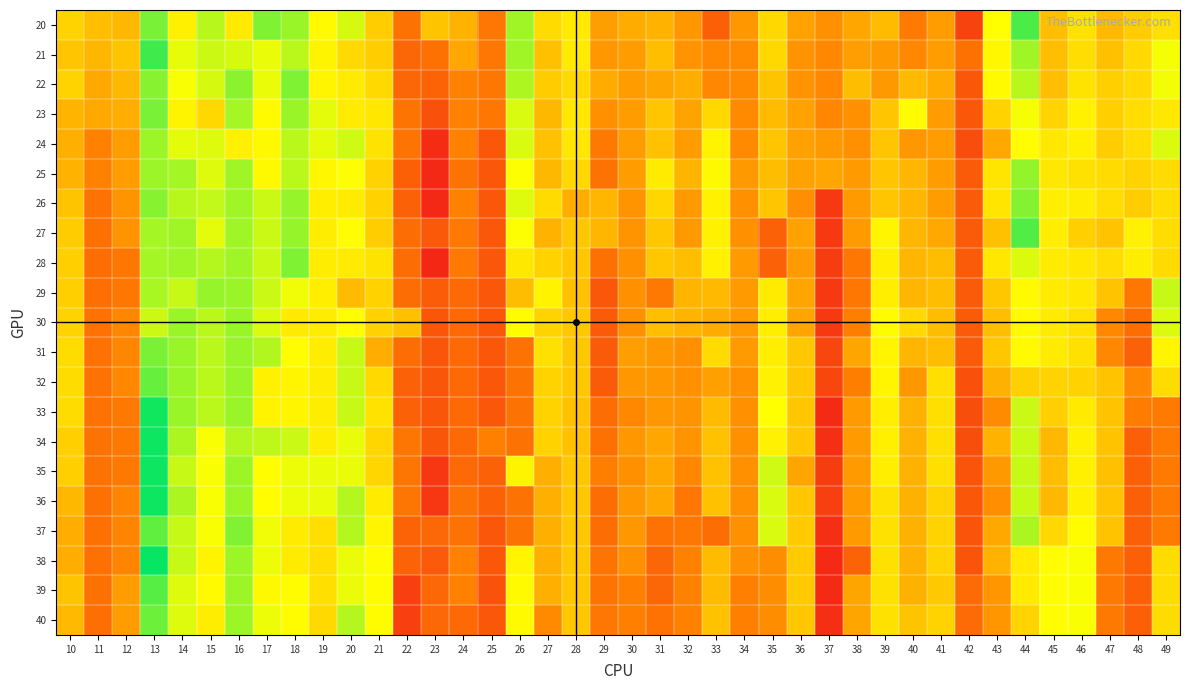

Reading right to left, transcribe all the data shown in this chart.

20: 49=0.2	48=0.2	47=0.2	46=0.2	45=0.2	44=0.2	43=0.2	42=0.1	41=0.2	40=0.1	39=0.2	38=0.2	37=0.1	36=0.2	35=0.2	34=0.1	33=0.1	32=0.1	31=0.2	30=0.2	29=0.2	28=0.2	27=0.2	26=0.2	25=0.1	24=0.2	23=0.2	22=0.1	21=0.2	20=0.2	19=0.2	18=0.2	17=0.2	16=0.2	15=0.2	14=0.2	13=0.2	12=0.2	11=0.2	10=0.2
21: 49=0.2	48=0.2	47=0.2	46=0.2	45=0.2	44=0.2	43=0.2	42=0.1	41=0.2	40=0.1	39=0.1	38=0.2	37=0.1	36=0.1	35=0.2	34=0.1	33=0.1	32=0.1	31=0.2	30=0.1	29=0.1	28=0.2	27=0.2	26=0.2	25=0.1	24=0.2	23=0.1	22=0.1	21=0.2	20=0.2	19=0.2	18=0.2	17=0.2	16=0.2	15=0.2	14=0.2	13=0.2	12=0.2	11=0.2	10=0.2
22: 49=0.2	48=0.2	47=0.2	46=0.2	45=0.2	44=0.2	43=0.2	42=0.1	41=0.2	40=0.2	39=0.1	38=0.2	37=0.1	36=0.1	35=0.2	34=0.1	33=0.1	32=0.2	31=0.2	30=0.2	29=0.2	28=0.2	27=0.2	26=0.2	25=0.1	24=0.1	23=0.1	22=0.1	21=0.2	20=0.2	19=0.2	18=0.2	17=0.2	16=0.2	15=0.2	14=0.2	13=0.2	12=0.2	11=0.2	10=0.2
23: 49=0.2	48=0.2	47=0.2	46=0.2	45=0.2	44=0.2	43=0.2	42=0.1	41=0.2	40=0.2	39=0.2	38=0.1	37=0.1	36=0.2	35=0.2	34=0.1	33=0.2	32=0.2	31=0.2	30=0.2	29=0.1	28=0.2	27=0.2	26=0.2	25=0.1	24=0.1	23=0.1	22=0.1	21=0.2	20=0.2	19=0.2	18=0.2	17=0.2	16=0.2	15=0.2	14=0.2	13=0.2	12=0.2	11=0.2	10=0.2
24: 49=0.2	48=0.2	47=0.2	46=0.2	45=0.2	44=0.2	43=0.2	42=0.1	41=0.2	40=0.1	39=0.2	38=0.1	37=0.1	36=0.2	35=0.2	34=0.1	33=0.2	32=0.2	31=0.2	30=0.2	29=0.1	28=0.2	27=0.2	26=0.2	25=0.1	24=0.1	23=0.1	22=0.1	21=0.2	20=0.2	19=0.2	18=0.2	17=0.2	16=0.2	15=0.2	14=0.2	13=0.2	12=0.1	11=0.1	10=0.2
25: 49=0.2	48=0.2	47=0.2	46=0.2	45=0.2	44=0.2	43=0.2	42=0.1	41=0.2	40=0.2	39=0.2	38=0.1	37=0.2	36=0.2	35=0.2	34=0.1	33=0.2	32=0.2	31=0.2	30=0.2	29=0.1	28=0.2	27=0.2	26=0.2	25=0.1	24=0.1	23=0.1	22=0.1	21=0.2	20=0.2	19=0.2	18=0.2	17=0.2	16=0.2	15=0.2	14=0.2	13=0.2	12=0.1	11=0.1	10=0.2
26: 49=0.2	48=0.2	47=0.2	46=0.2	45=0.2	44=0.2	43=0.2	42=0.1	41=0.2	40=0.2	39=0.2	38=0.1	37=0.1	36=0.1	35=0.2	34=0.1	33=0.2	32=0.1	31=0.2	30=0.1	29=0.2	28=0.2	27=0.2	26=0.2	25=0.1	24=0.1	23=0.1	22=0.1	21=0.2	20=0.2	19=0.2	18=0.2	17=0.2	16=0.2	15=0.2	14=0.2	13=0.2	12=0.1	11=0.1	10=0.2
27: 49=0.2	48=0.2	47=0.2	46=0.2	45=0.2	44=0.2	43=0.2	42=0.1	41=0.2	40=0.2	39=0.2	38=0.1	37=0.1	36=0.2	35=0.1	34=0.1	33=0.2	32=0.1	31=0.2	30=0.1	29=0.2	28=0.2	27=0.2	26=0.2	25=0.1	24=0.1	23=0.1	22=0.1	21=0.2	20=0.2	19=0.2	18=0.2	17=0.2	16=0.2	15=0.2	14=0.2	13=0.2	12=0.1	11=0.1	10=0.2
28: 49=0.2	48=0.2	47=0.2	46=0.2	45=0.2	44=0.2	43=0.2	42=0.1	41=0.2	40=0.2	39=0.2	38=0.1	37=0.1	36=0.1	35=0.1	34=0.1	33=0.2	32=0.2	31=0.2	30=0.1	29=0.1	28=0.2	27=0.2	26=0.2	25=0.1	24=0.1	23=0.1	22=0.1	21=0.2	20=0.2	19=0.2	18=0.2	17=0.2	16=0.2	15=0.2	14=0.2	13=0.2	12=0.1	11=0.1	10=0.2
29: 49=0.2	48=0.1	47=0.2	46=0.2	45=0.2	44=0.2	43=0.2	42=0.1	41=0.2	40=0.2	39=0.2	38=0.1	37=0.1	36=0.2	35=0.2	34=0.1	33=0.2	32=0.2	31=0.1	30=0.1	29=0.1	28=0.2	27=0.2	26=0.2	25=0.1	24=0.1	23=0.1	22=0.1	21=0.2	20=0.2	19=0.2	18=0.2	17=0.2	16=0.2	15=0.2	14=0.2	13=0.2	12=0.1	11=0.1	10=0.2
30: 49=0.2	48=0.1	47=0.1	46=0.2	45=0.2	44=0.2	43=0.2	42=0.1	41=0.2	40=0.2	39=0.2	38=0.1	37=0.1	36=0.2	35=0.2	34=0.1	33=0.2	32=0.2	31=0.2	30=0.1	29=0.1	28=0.2	27=0.2	26=0.2	25=0.1	24=0.1	23=0.1	22=0.2	21=0.2	20=0.2	19=0.2	18=0.2	17=0.2	16=0.2	15=0.2	14=0.2	13=0.2	12=0.1	11=0.1	10=0.2
31: 49=0.2	48=0.1	47=0.1	46=0.2	45=0.2	44=0.2	43=0.2	42=0.1	41=0.2	40=0.2	39=0.2	38=0.2	37=0.1	36=0.2	35=0.2	34=0.1	33=0.2	32=0.1	31=0.1	30=0.2	29=0.1	28=0.2	27=0.2	26=0.1	25=0.1	24=0.1	23=0.1	22=0.1	21=0.2	20=0.2	19=0.2	18=0.2	17=0.2	16=0.2	15=0.2	14=0.2	13=0.2	12=0.1	11=0.1	10=0.2
32: 49=0.2	48=0.1	47=0.2	46=0.2	45=0.2	44=0.2	43=0.2	42=0.1	41=0.2	40=0.1	39=0.2	38=0.1	37=0.1	36=0.2	35=0.2	34=0.1	33=0.2	32=0.1	31=0.1	30=0.1	29=0.1	28=0.2	27=0.2	26=0.1	25=0.1	24=0.1	23=0.1	22=0.1	21=0.2	20=0.2	19=0.2	18=0.2	17=0.2	16=0.2	15=0.2	14=0.2	13=0.2	12=0.1	11=0.1	10=0.2
33: 49=0.1	48=0.1	47=0.2	46=0.2	45=0.2	44=0.2	43=0.1	42=0.1	41=0.2	40=0.2	39=0.2	38=0.1	37=0.1	36=0.2	35=0.2	34=0.1	33=0.2	32=0.1	31=0.1	30=0.1	29=0.1	28=0.2	27=0.2	26=0.1	25=0.1	24=0.1	23=0.1	22=0.1	21=0.2	20=0.2	19=0.2	18=0.2	17=0.2	16=0.2	15=0.2	14=0.2	13=0.2	12=0.1	11=0.1	10=0.2
34: 49=0.1	48=0.1	47=0.2	46=0.2	45=0.2	44=0.2	43=0.2	42=0.1	41=0.2	40=0.2	39=0.2	38=0.1	37=0.1	36=0.2	35=0.2	34=0.1	33=0.2	32=0.1	31=0.2	30=0.1	29=0.1	28=0.2	27=0.2	26=0.1	25=0.1	24=0.1	23=0.1	22=0.1	21=0.2	20=0.2	19=0.2	18=0.2	17=0.2	16=0.2	15=0.2	14=0.2	13=0.2	12=0.1	11=0.1	10=0.2
35: 49=0.1	48=0.1	47=0.2	46=0.2	45=0.2	44=0.2	43=0.1	42=0.1	41=0.2	40=0.2	39=0.2	38=0.1	37=0.1	36=0.2	35=0.2	34=0.1	33=0.2	32=0.1	31=0.2	30=0.1	29=0.1	28=0.2	27=0.2	26=0.2	25=0.1	24=0.1	23=0.1	22=0.1	21=0.2	20=0.2	19=0.2	18=0.2	17=0.2	16=0.2	15=0.2	14=0.2	13=0.2	12=0.1	11=0.1	10=0.2
36: 49=0.1	48=0.1	47=0.2	46=0.2	45=0.2	44=0.2	43=0.1	42=0.1	41=0.2	40=0.2	39=0.2	38=0.1	37=0.1	36=0.2	35=0.2	34=0.1	33=0.2	32=0.1	31=0.2	30=0.1	29=0.1	28=0.2	27=0.2	26=0.1	25=0.1	24=0.1	23=0.1	22=0.1	21=0.2	20=0.2	19=0.2	18=0.2	17=0.2	16=0.2	15=0.2	14=0.2	13=0.2	12=0.1	11=0.1	10=0.2
37: 49=0.1	48=0.1	47=0.2	46=0.2	45=0.2	44=0.2	43=0.2	42=0.1	41=0.2	40=0.2	39=0.2	38=0.1	37=0.1	36=0.2	35=0.2	34=0.1	33=0.1	32=0.1	31=0.1	30=0.1	29=0.1	28=0.2	27=0.2	26=0.1	25=0.1	24=0.1	23=0.1	22=0.1	21=0.2	20=0.2	19=0.2	18=0.2	17=0.2	16=0.2	15=0.2	14=0.2	13=0.2	12=0.1	11=0.1	10=0.2
38: 49=0.2	48=0.1	47=0.1	46=0.2	45=0.2	44=0.2	43=0.2	42=0.1	41=0.2	40=0.2	39=0.2	38=0.1	37=0.1	36=0.2	35=0.1	34=0.1	33=0.2	32=0.1	31=0.1	30=0.1	29=0.1	28=0.2	27=0.2	26=0.2	25=0.1	24=0.1	23=0.1	22=0.1	21=0.2	20=0.2	19=0.2	18=0.2	17=0.2	16=0.2	15=0.2	14=0.2	13=0.2	12=0.1	11=0.1	10=0.2
39: 49=0.2	48=0.1	47=0.1	46=0.2	45=0.2	44=0.2	43=0.1	42=0.1	41=0.2	40=0.2	39=0.2	38=0.2	37=0.1	36=0.2	35=0.1	34=0.1	33=0.2	32=0.1	31=0.1	30=0.1	29=0.1	28=0.2	27=0.2	26=0.2	25=0.1	24=0.1	23=0.1	22=0.1	21=0.2	20=0.2	19=0.2	18=0.2	17=0.2	16=0.2	15=0.2	14=0.2	13=0.2	12=0.1	11=0.1	10=0.2
40: 49=0.2	48=0.1	47=0.1	46=0.2	45=0.2	44=0.2	43=0.1	42=0.1	41=0.2	40=0.2	39=0.2	38=0.2	37=0.1	36=0.2	35=0.1	34=0.1	33=0.2	32=0.1	31=0.1	30=0.1	29=0.1	28=0.2	27=0.1	26=0.2	25=0.1	24=0.1	23=0.1	22=0.1	21=0.2	20=0.2	19=0.2	18=0.2	17=0.2	16=0.2	15=0.2	14=0.2	13=0.2	12=0.1	11=0.1	10=0.2